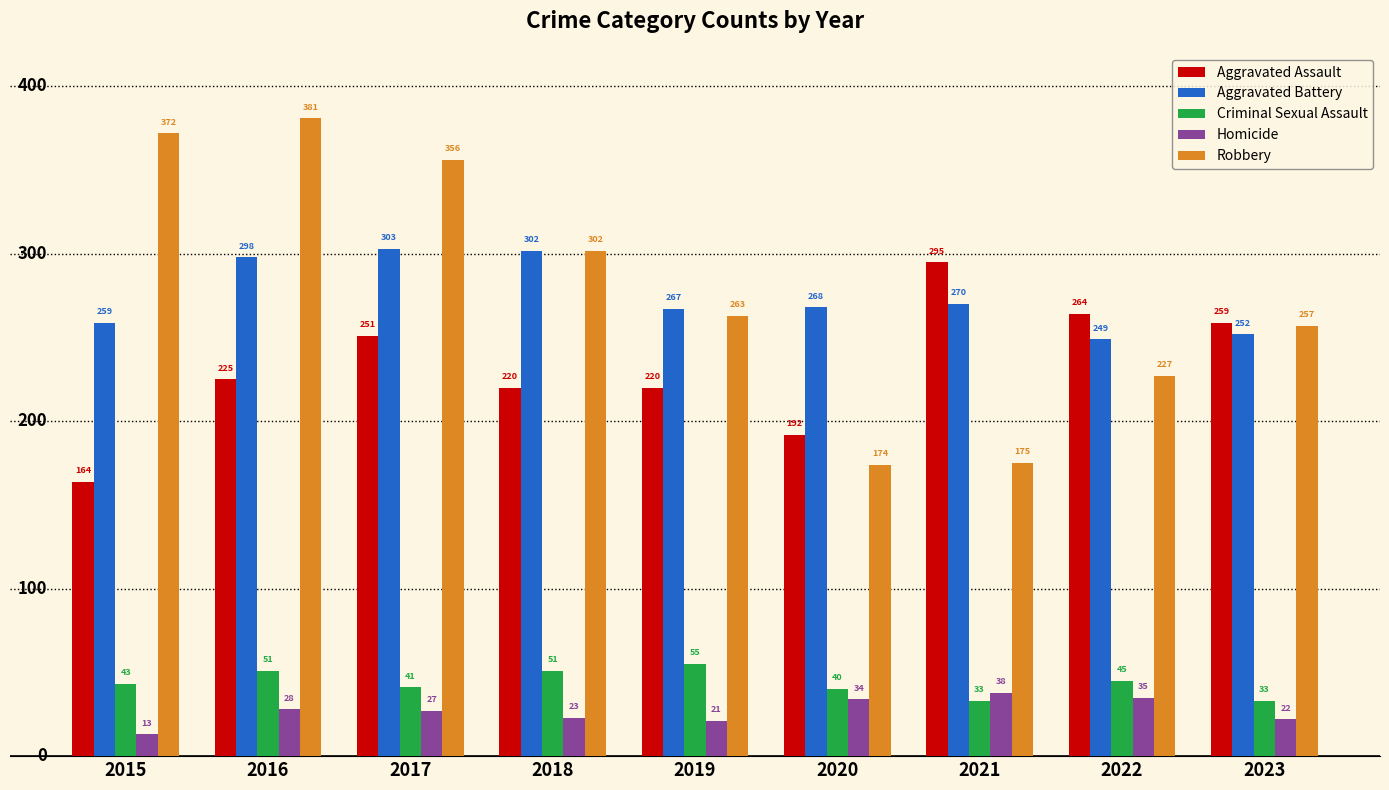

The value of Robbery at 2019 is 263. True or false?

True